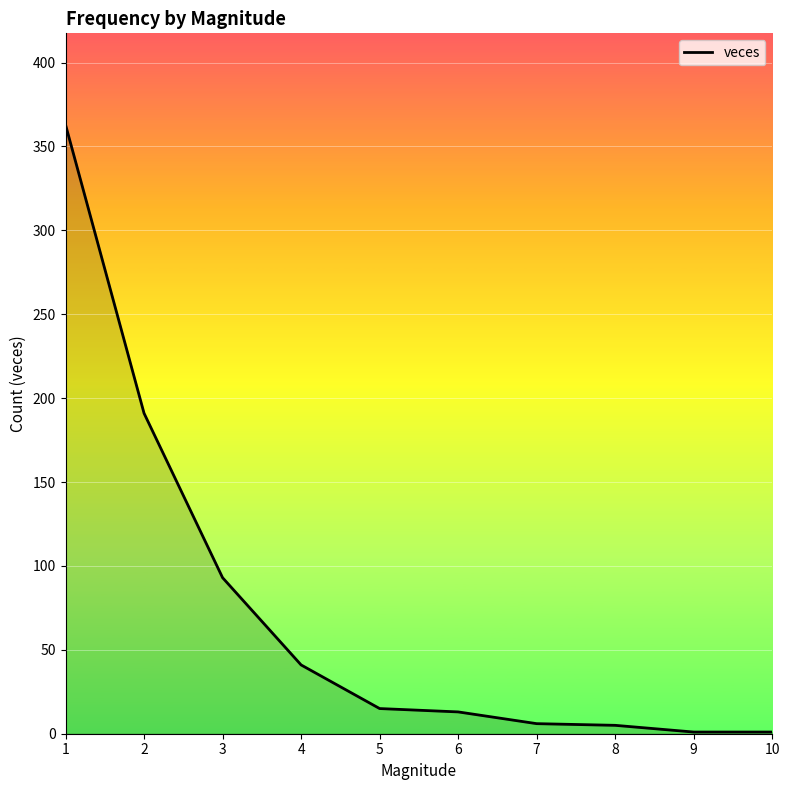

At which label is the value closest to 182?

2